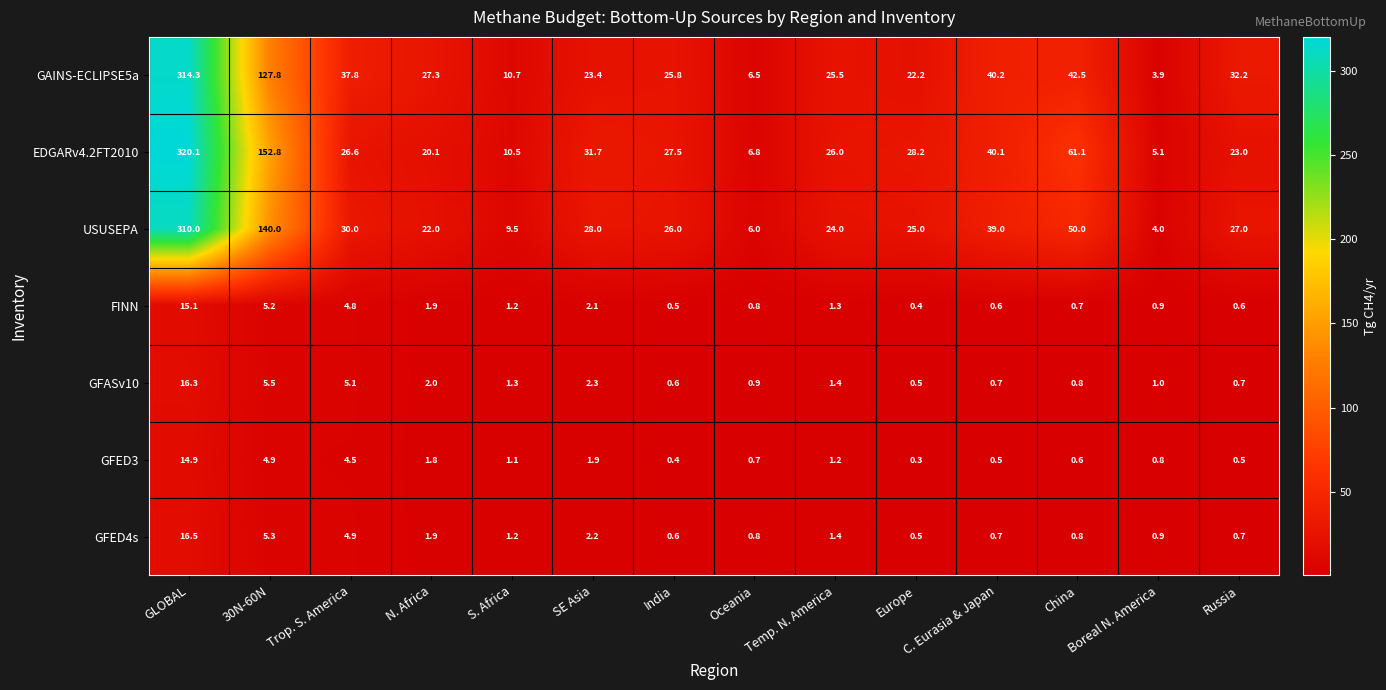

What is the approximate value of GFED4s at S. Africa?

1.2